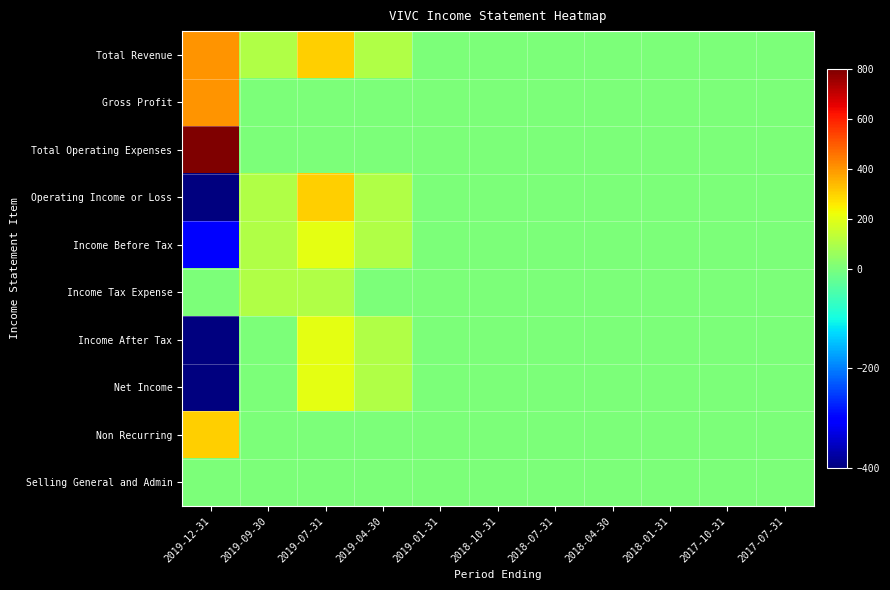

Reading left to right, extract all data points from this chart.

Total Revenue: 2019-12-31=400	2019-09-30=100	2019-07-31=300	2019-04-30=100	2019-01-31=0	2018-10-31=0	2018-07-31=0	2018-04-30=0	2018-01-31=0	2017-10-31=0	2017-07-31=0
Gross Profit: 2019-12-31=400	2019-09-30=0	2019-07-31=0	2019-04-30=0	2019-01-31=0	2018-10-31=0	2018-07-31=0	2018-04-30=0	2018-01-31=0	2017-10-31=0	2017-07-31=0
Total Operating Expenses: 2019-12-31=800	2019-09-30=0	2019-07-31=0	2019-04-30=0	2019-01-31=0	2018-10-31=0	2018-07-31=0	2018-04-30=0	2018-01-31=0	2017-10-31=0	2017-07-31=0
Operating Income or Loss: 2019-12-31=-400	2019-09-30=100	2019-07-31=300	2019-04-30=100	2019-01-31=0	2018-10-31=0	2018-07-31=0	2018-04-30=0	2018-01-31=0	2017-10-31=0	2017-07-31=0
Income Before Tax: 2019-12-31=-300	2019-09-30=100	2019-07-31=200	2019-04-30=100	2019-01-31=0	2018-10-31=0	2018-07-31=0	2018-04-30=0	2018-01-31=0	2017-10-31=0	2017-07-31=0
Income Tax Expense: 2019-12-31=0	2019-09-30=100	2019-07-31=100	2019-04-30=0	2019-01-31=0	2018-10-31=0	2018-07-31=0	2018-04-30=0	2018-01-31=0	2017-10-31=0	2017-07-31=0
Income After Tax: 2019-12-31=-400	2019-09-30=0	2019-07-31=200	2019-04-30=100	2019-01-31=0	2018-10-31=0	2018-07-31=0	2018-04-30=0	2018-01-31=0	2017-10-31=0	2017-07-31=0
Net Income: 2019-12-31=-400	2019-09-30=0	2019-07-31=200	2019-04-30=100	2019-01-31=0	2018-10-31=0	2018-07-31=0	2018-04-30=0	2018-01-31=0	2017-10-31=0	2017-07-31=0
Non Recurring: 2019-12-31=300	2019-09-30=0	2019-07-31=0	2019-04-30=0	2019-01-31=0	2018-10-31=0	2018-07-31=0	2018-04-30=0	2018-01-31=0	2017-10-31=0	2017-07-31=0
Selling General and Admin: 2019-12-31=0	2019-09-30=0	2019-07-31=0	2019-04-30=0	2019-01-31=0	2018-10-31=0	2018-07-31=0	2018-04-30=0	2018-01-31=0	2017-10-31=0	2017-07-31=0